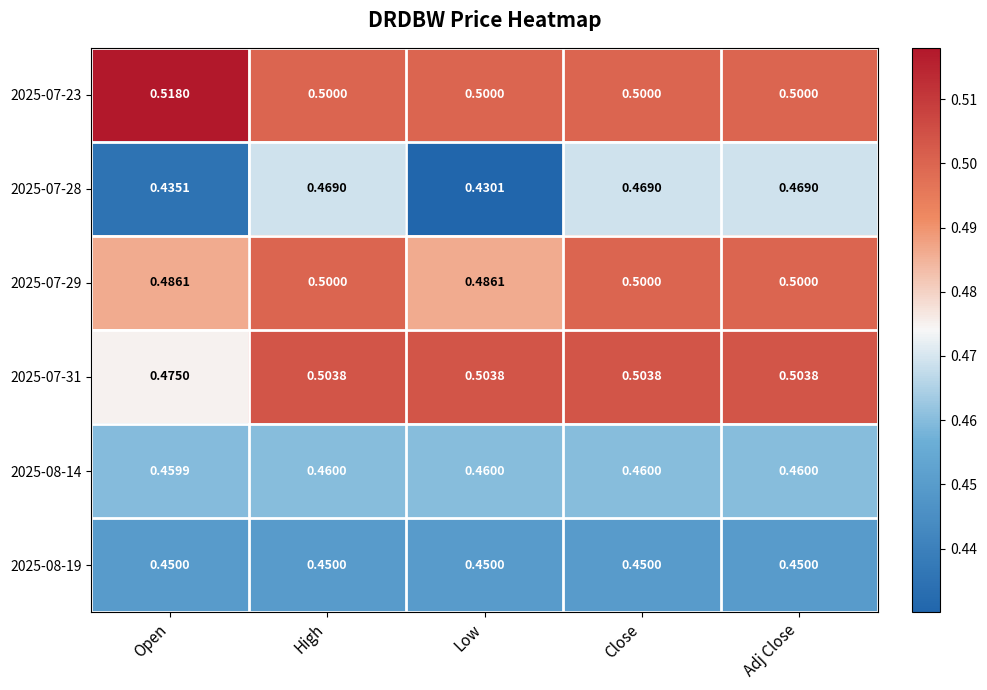

Which series has the widest spread of values?

2025-07-28